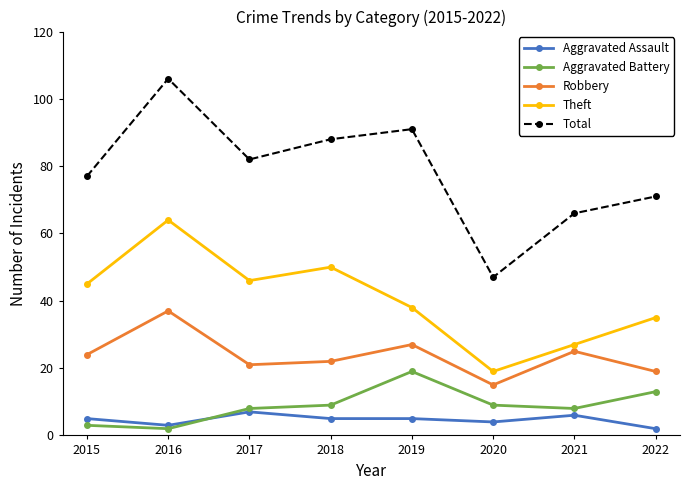

True or false: Total and Robbery intersect in this chart.

False